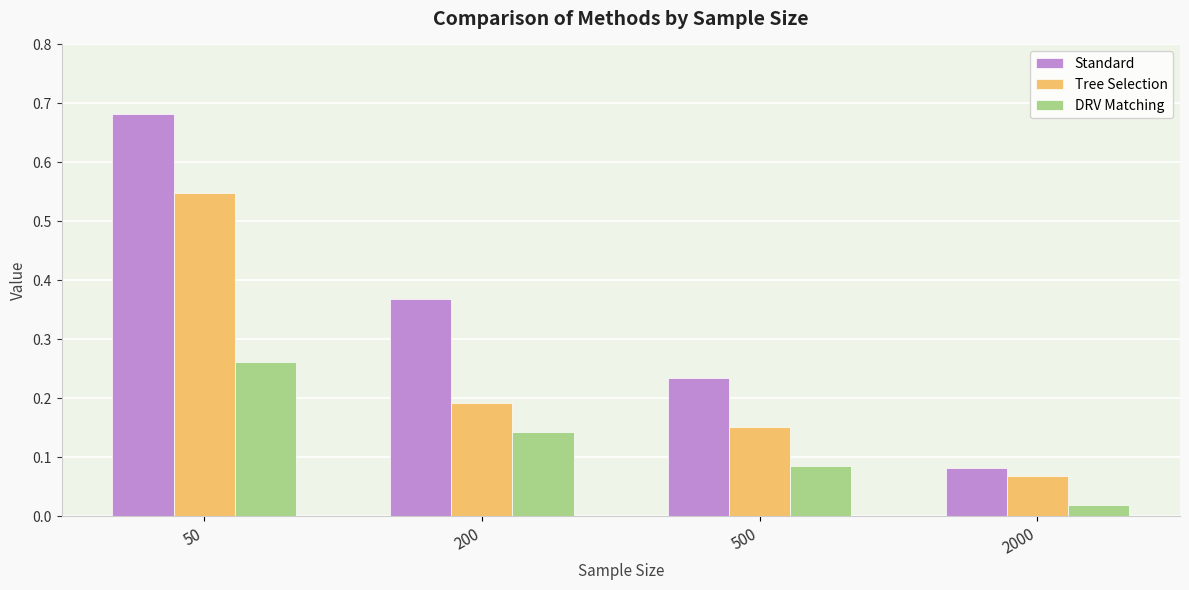

What is the sum of the Standard values at 50 and 2000?

0.8